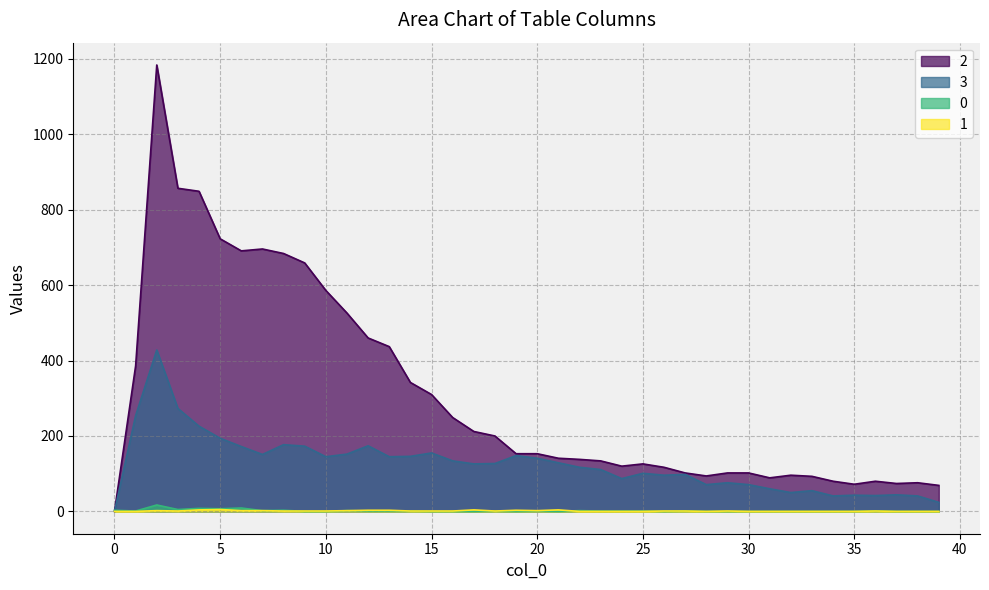

How many categories are shown in the chart?

40